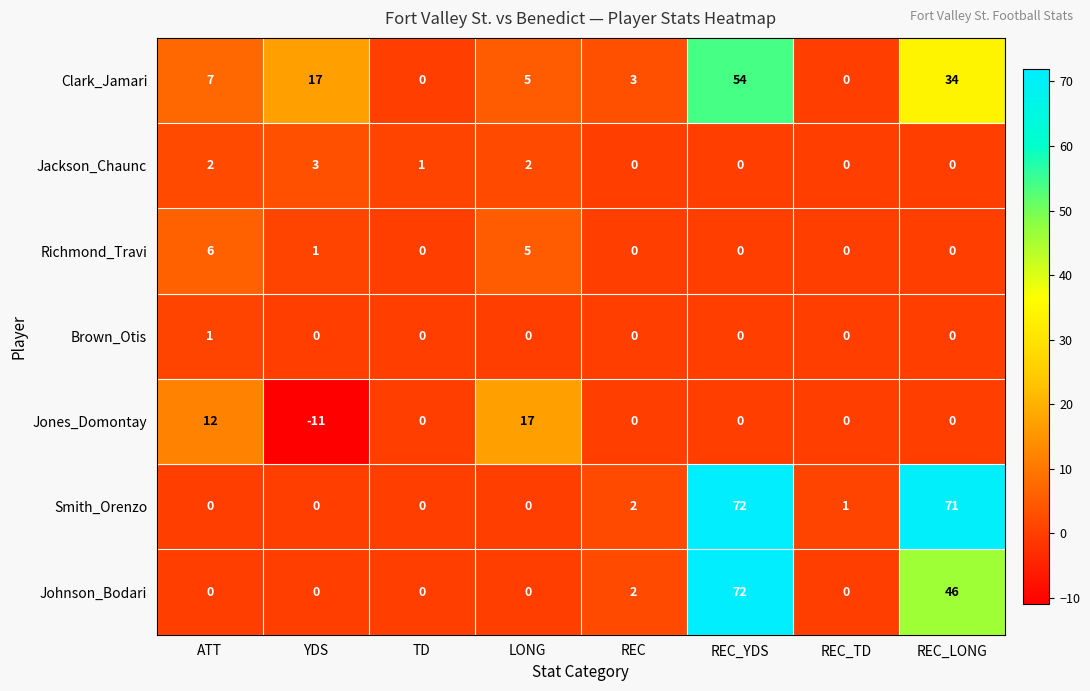

What is the total value across all series at REC_LONG?

151